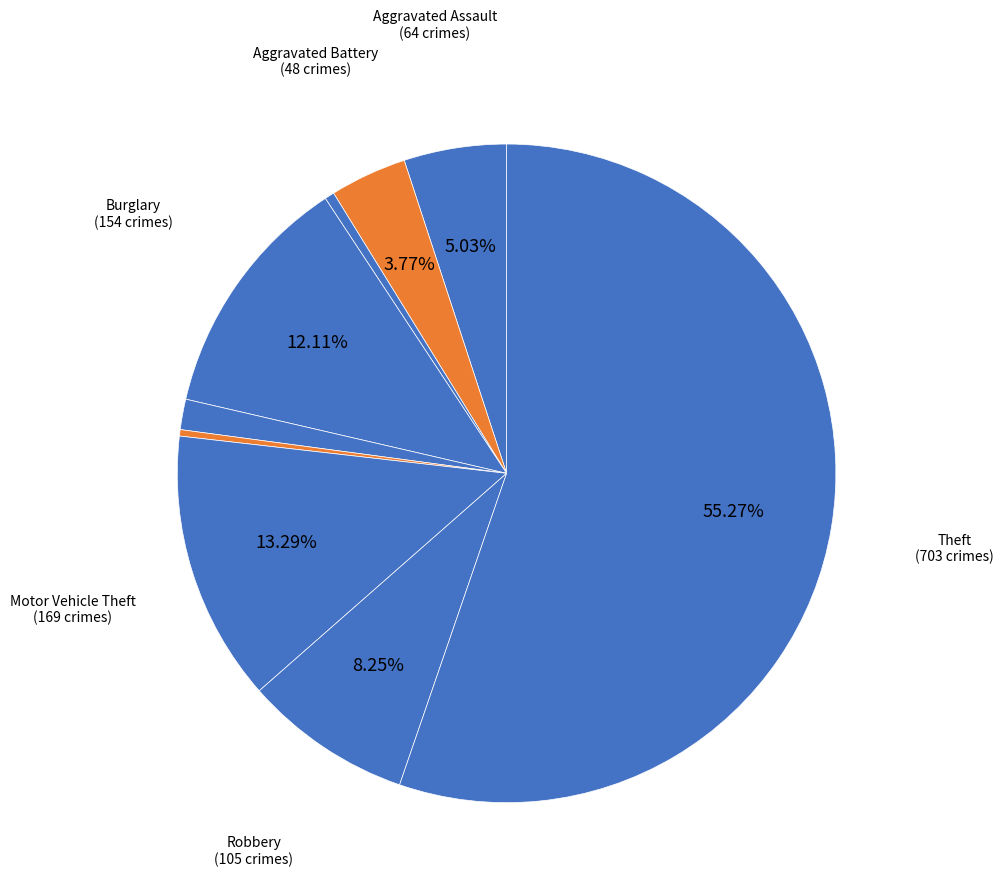

Which slice is the largest?

Theft